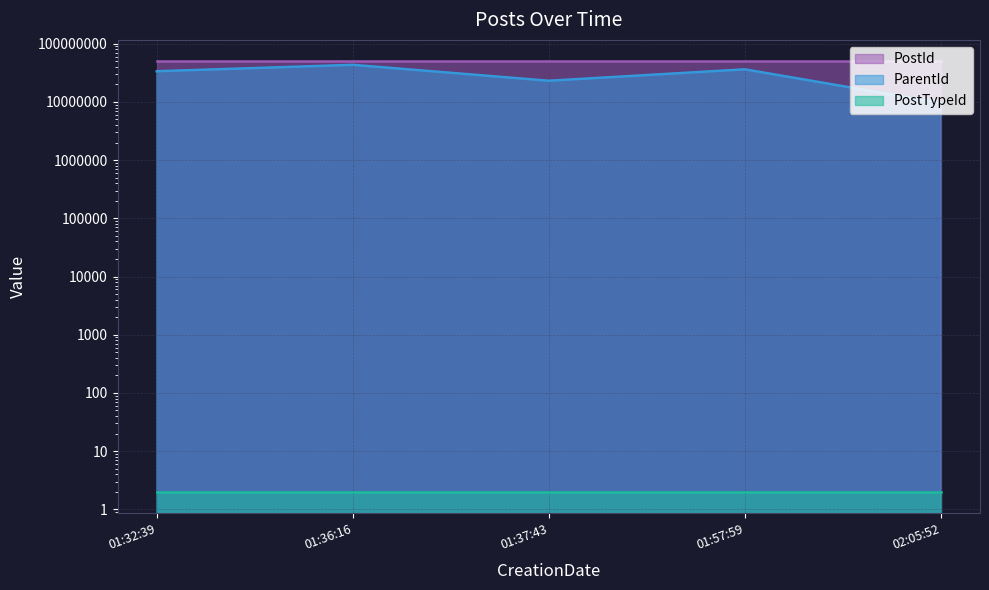

True or false: ParentId and PostId intersect in this chart.

False